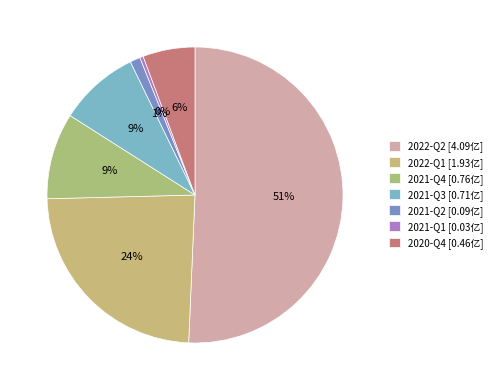

True or false: 2021-Q3 accounts for 9% of the total.

True